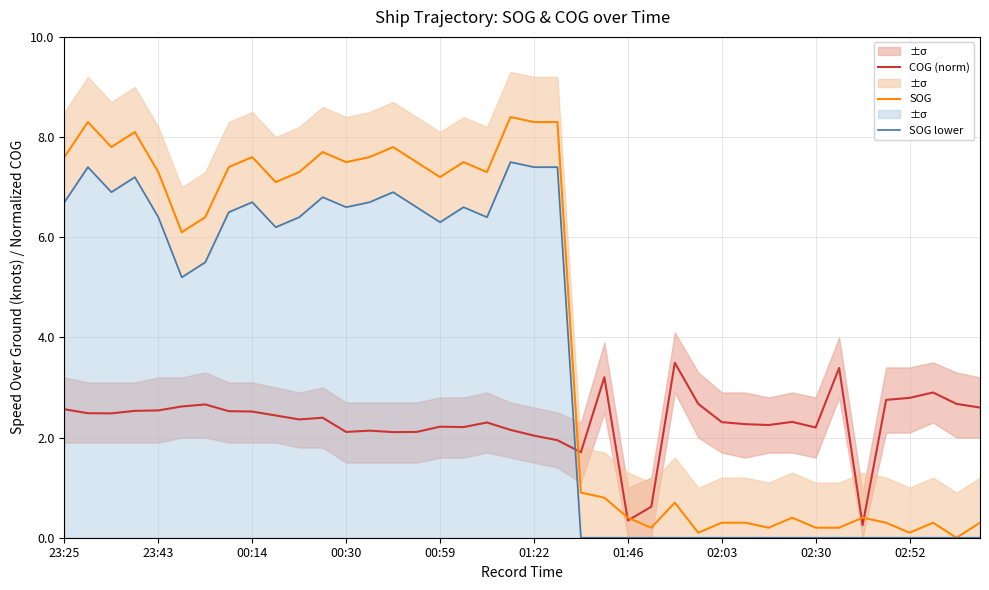

What are all the series names shown in the legend?

COG (norm), SOG, SOG lower